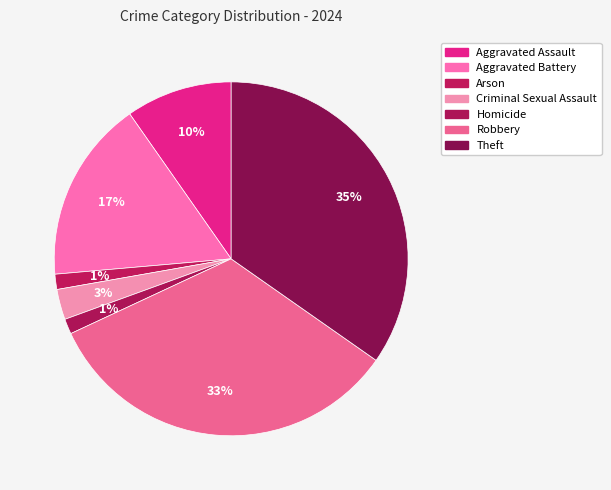

Count the number of slices in the pie.

7